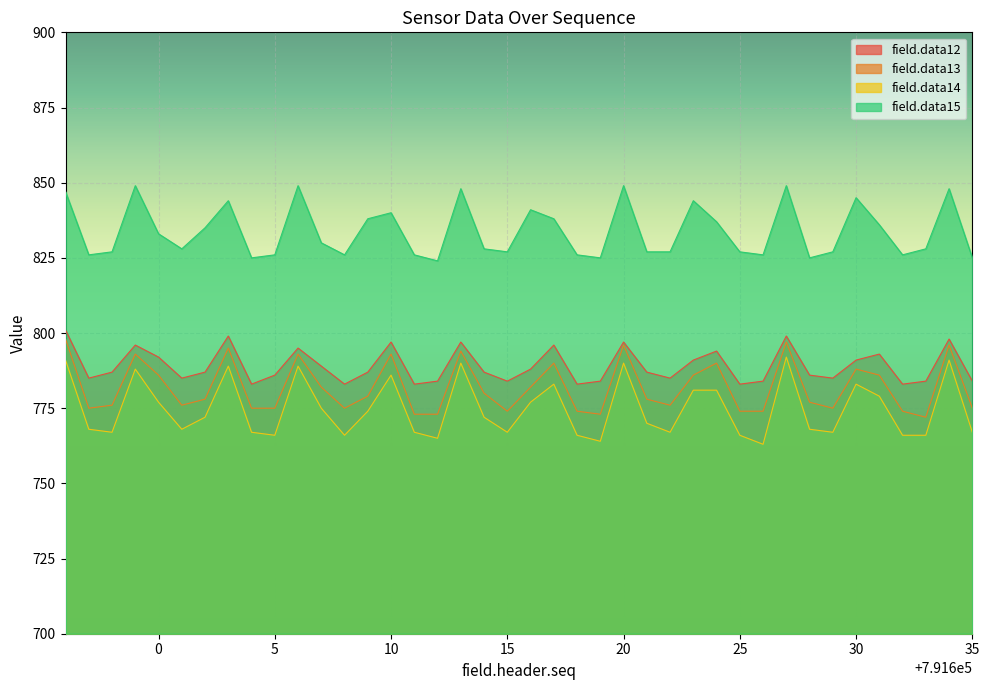

Read the field.data14 value at 791596.

791